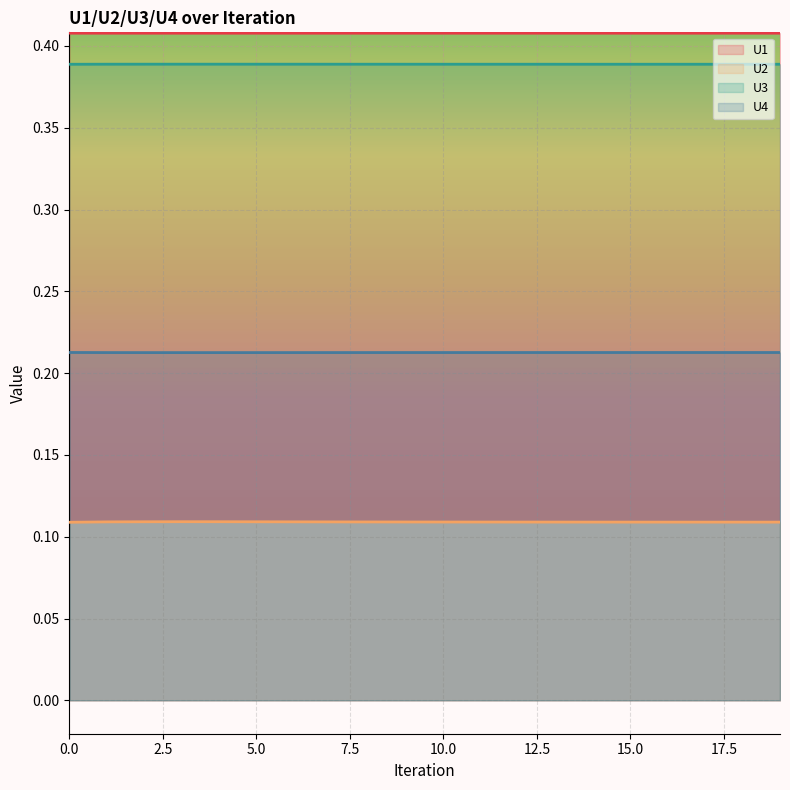

Reading left to right, transcribe all the data shown in this chart.

U1: 0.4	0.4	0.4	0.4	0.4	0.4	0.4	0.4	0.4	0.4	0.4	0.4	0.4	0.4	0.4	0.4	0.4	0.4	0.4	0.4
U2: 0.1	0.1	0.1	0.1	0.1	0.1	0.1	0.1	0.1	0.1	0.1	0.1	0.1	0.1	0.1	0.1	0.1	0.1	0.1	0.1
U3: 0.4	0.4	0.4	0.4	0.4	0.4	0.4	0.4	0.4	0.4	0.4	0.4	0.4	0.4	0.4	0.4	0.4	0.4	0.4	0.4
U4: 0.2	0.2	0.2	0.2	0.2	0.2	0.2	0.2	0.2	0.2	0.2	0.2	0.2	0.2	0.2	0.2	0.2	0.2	0.2	0.2